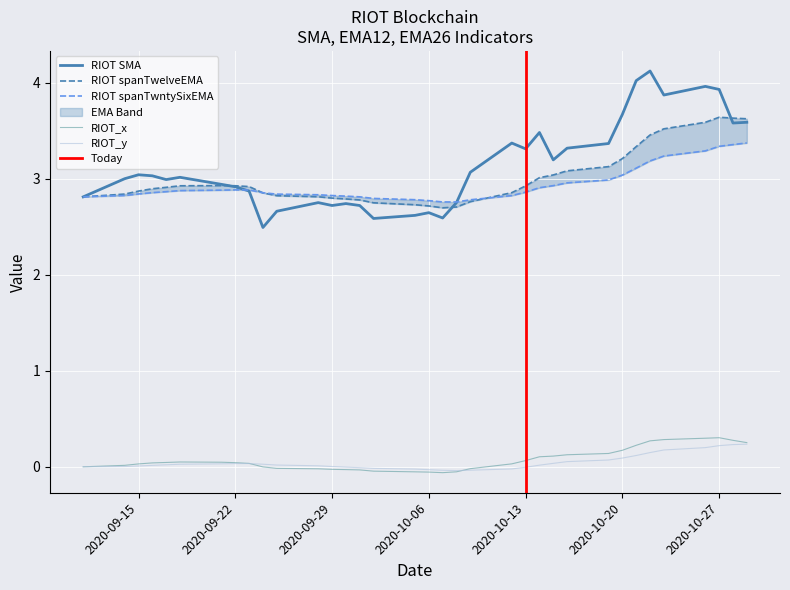

Which category has the lowest value in the RIOT spanTwelveEMA series?

2020-10-07